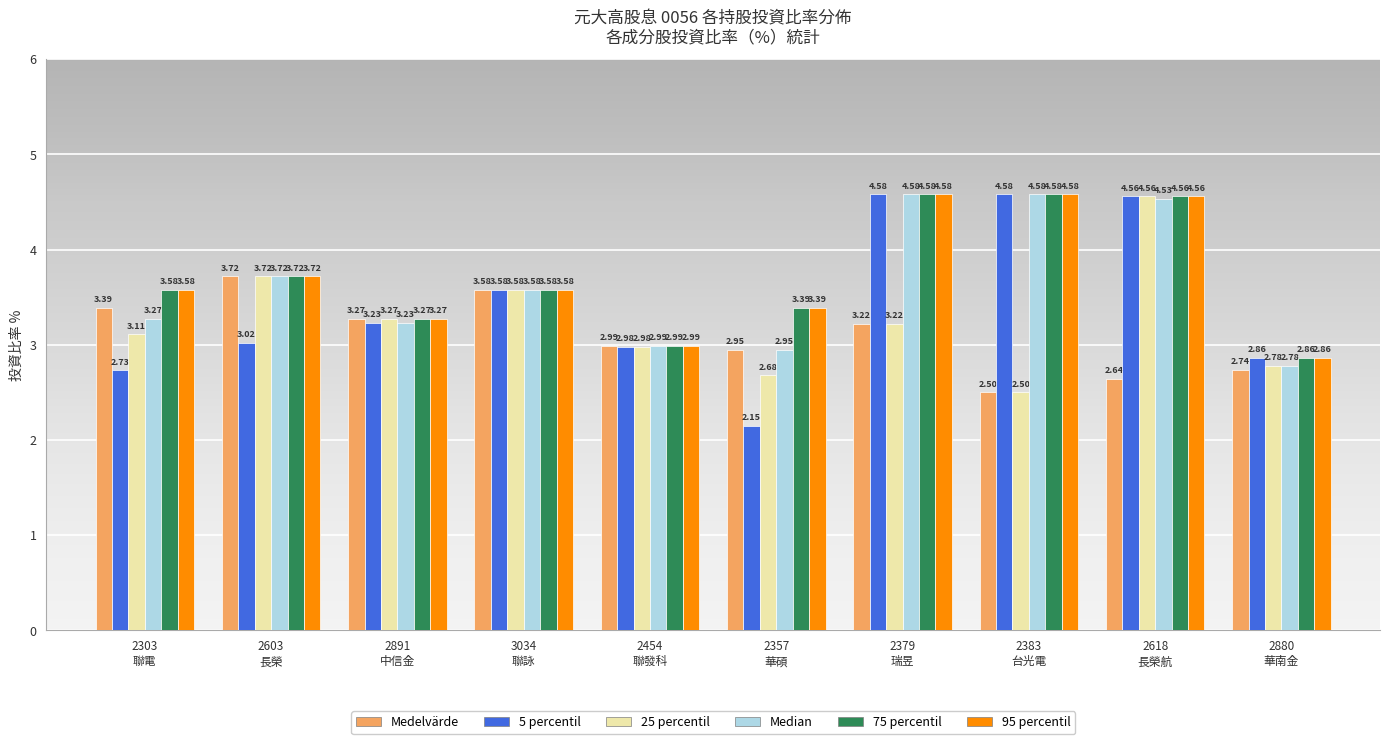

What is the sum of all 75 percentil values?

37.1